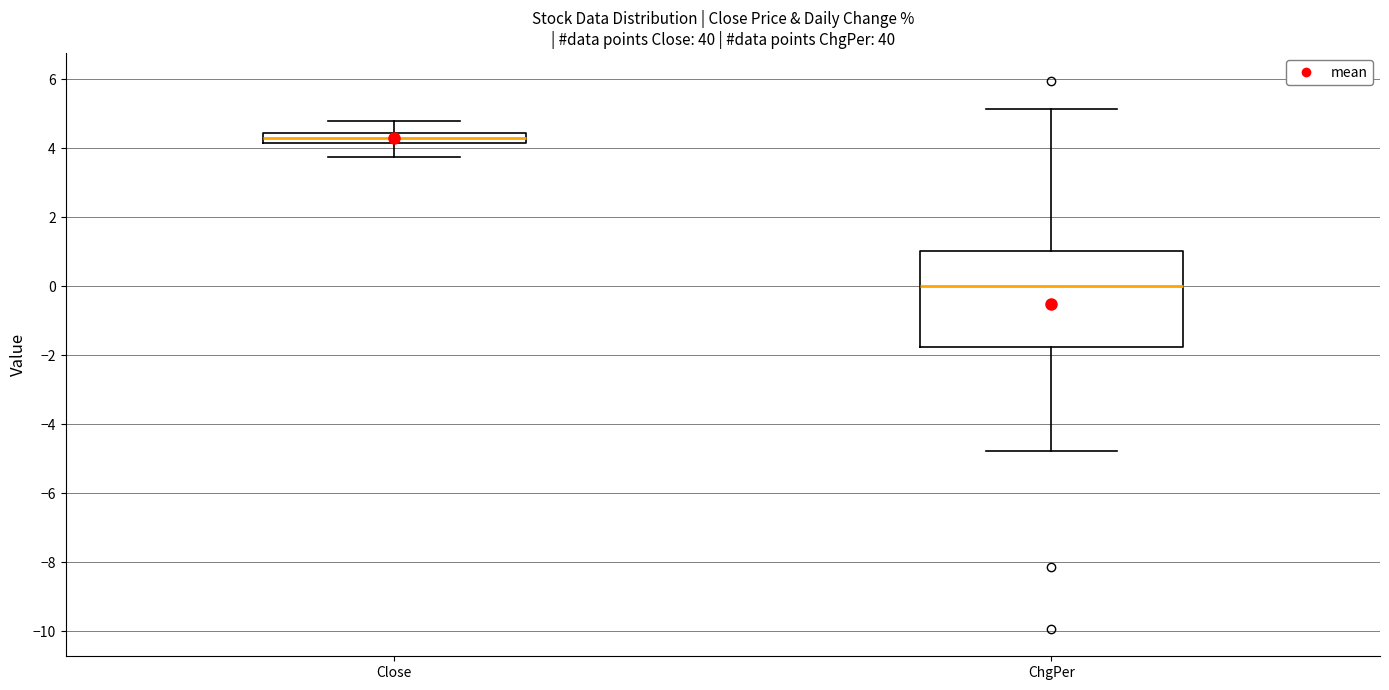

Where does the lower whisker of the box for Close end on the y-axis? The values are not printed on the chart, so give them approximately, as read against the axis.

3.8